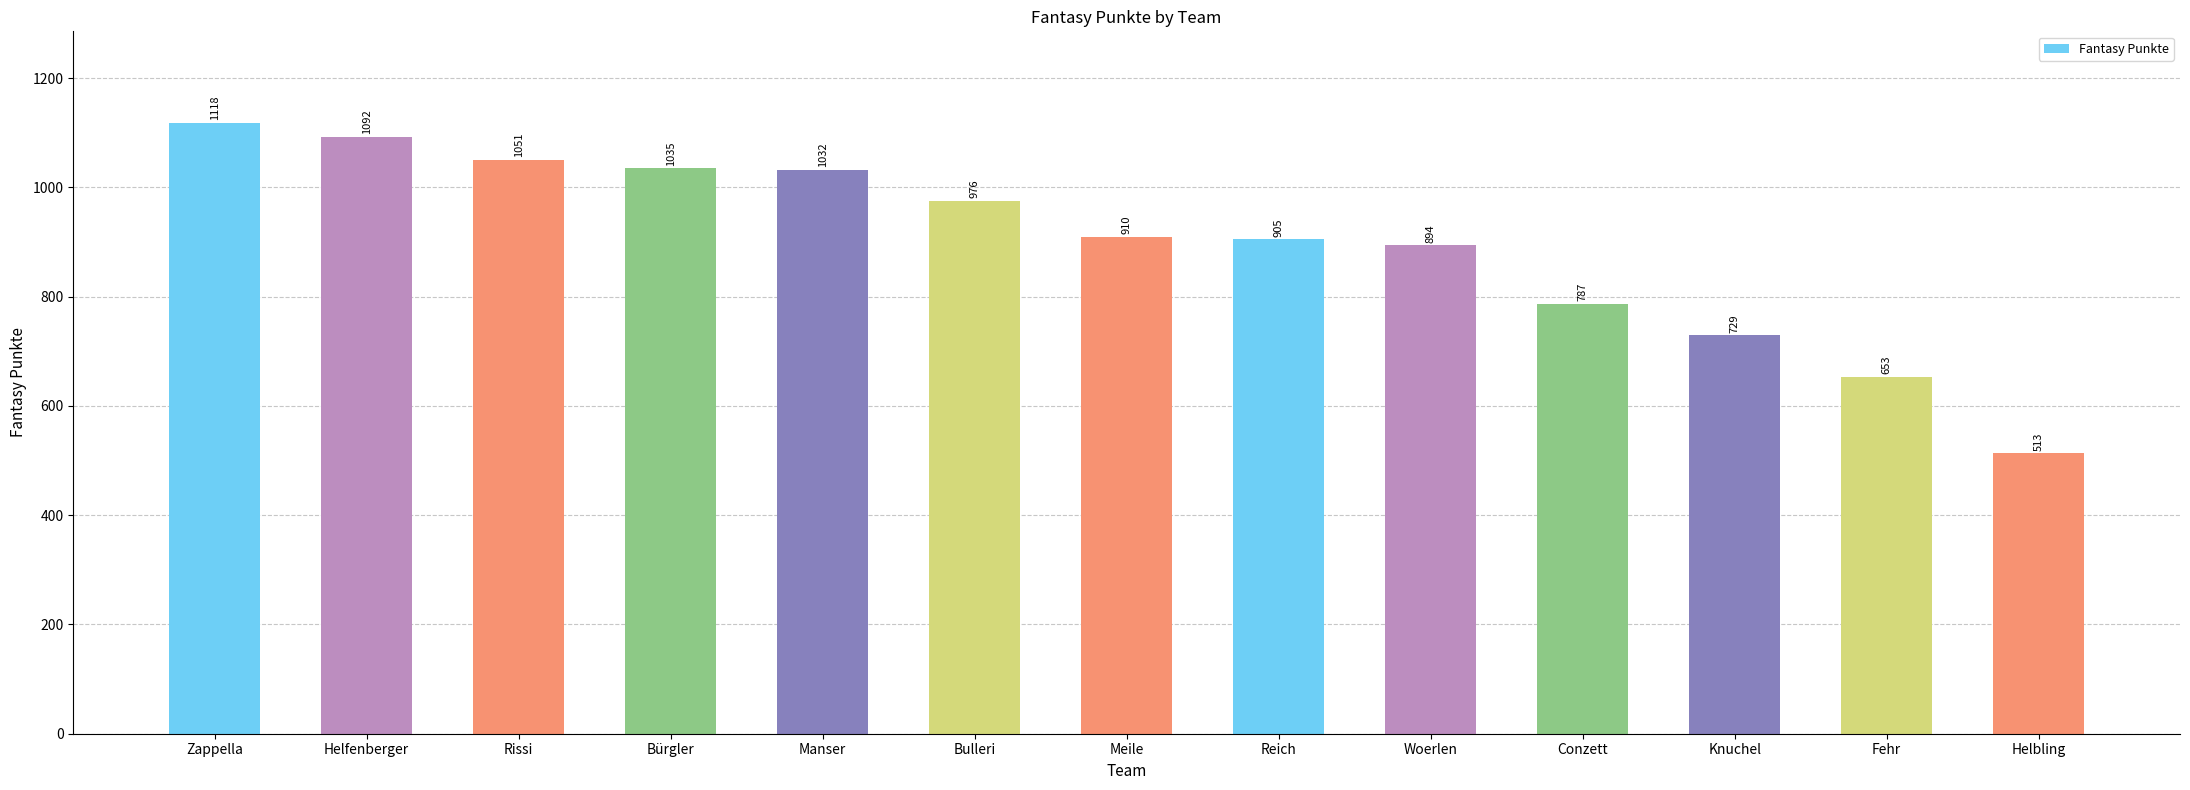

What is the smallest value displayed?

513